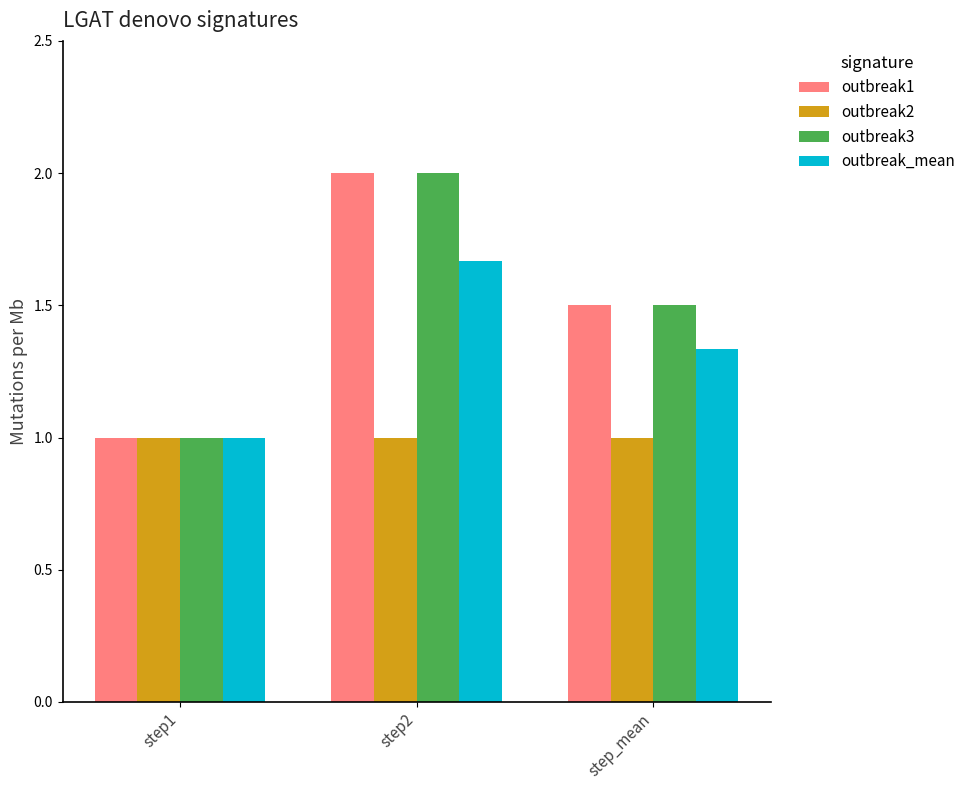

How many outbreak1 values are between 1 and 2?

3